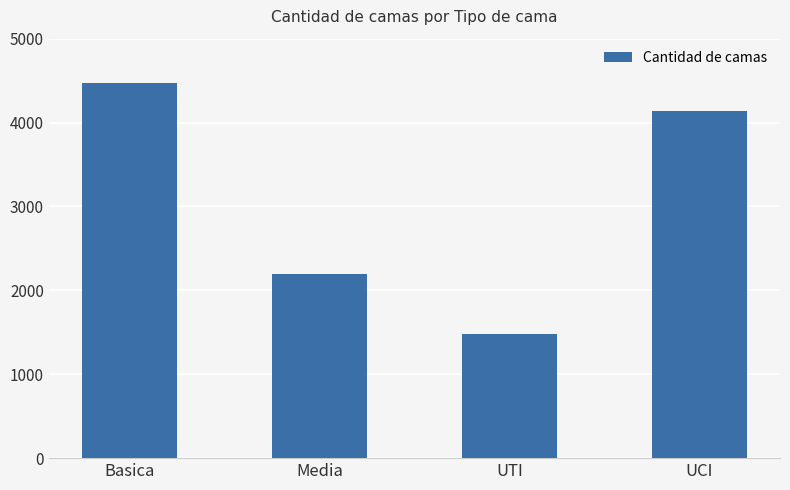

How many data points are less than 4134?

2